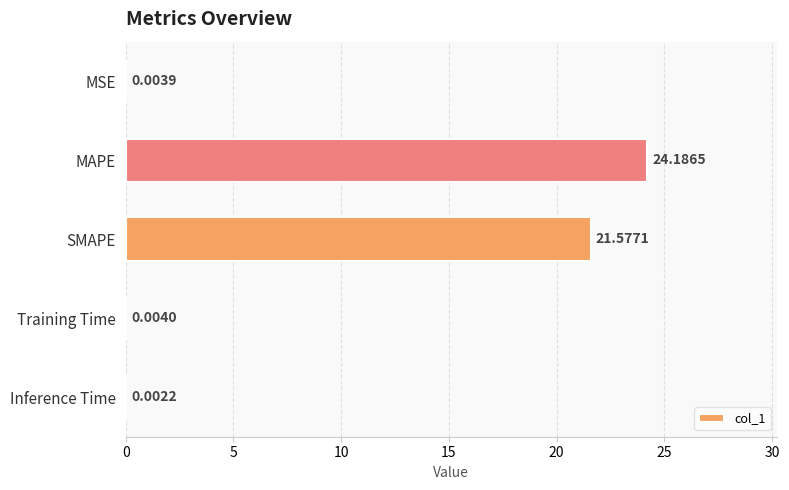

What is the sum of all values?

45.8